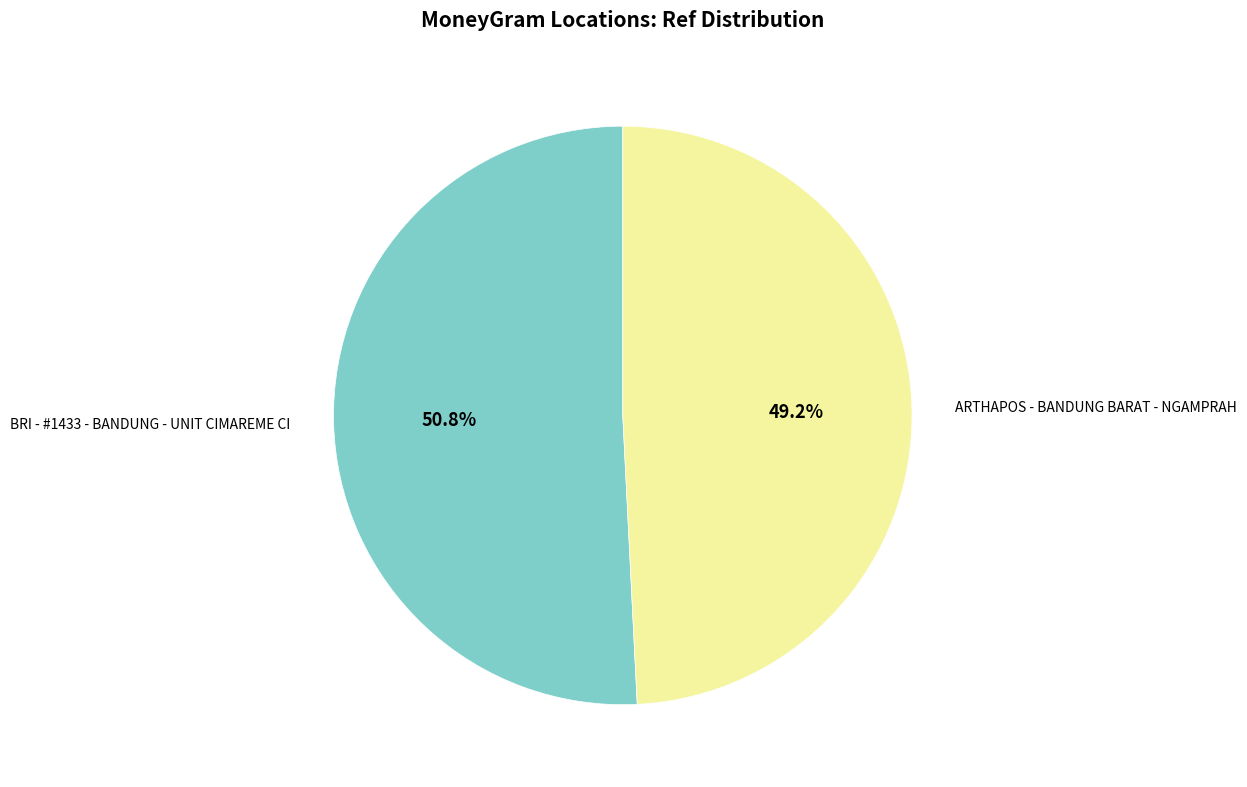

Count the number of slices in the pie.

2